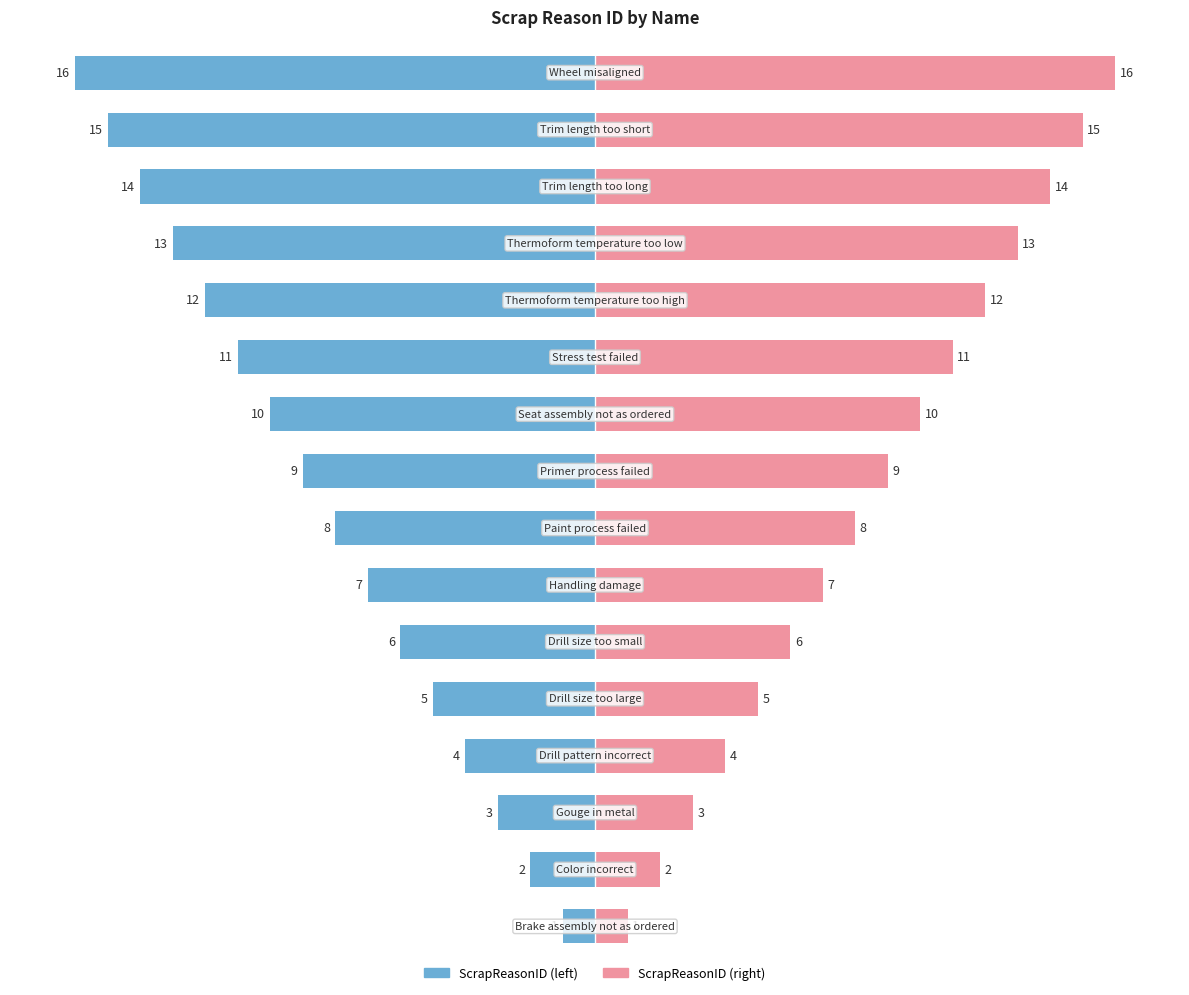

What is the approximate value of ScrapReasonID at 5, to the nearest 10?

-10